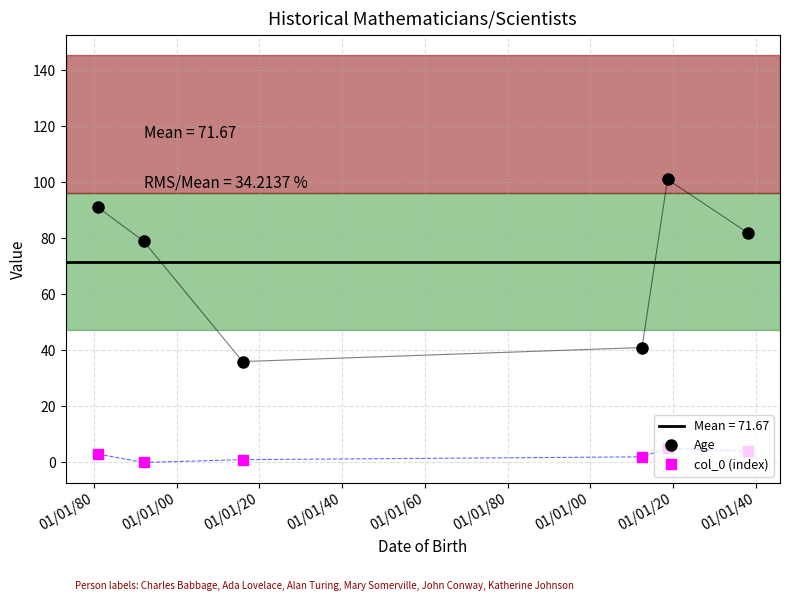

In Age, how many points are lower than both neighbors (excluding endpoints)?

1